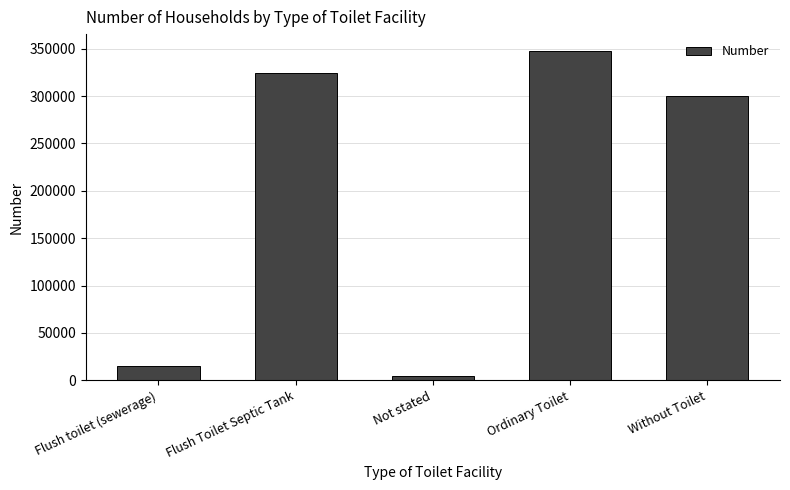

Reading left to right, extract all data points from this chart.

Flush toilet (sewerage)=15216	Flush Toilet Septic Tank=324053	Not stated=4181	Ordinary Toilet=347951	Without Toilet=300349